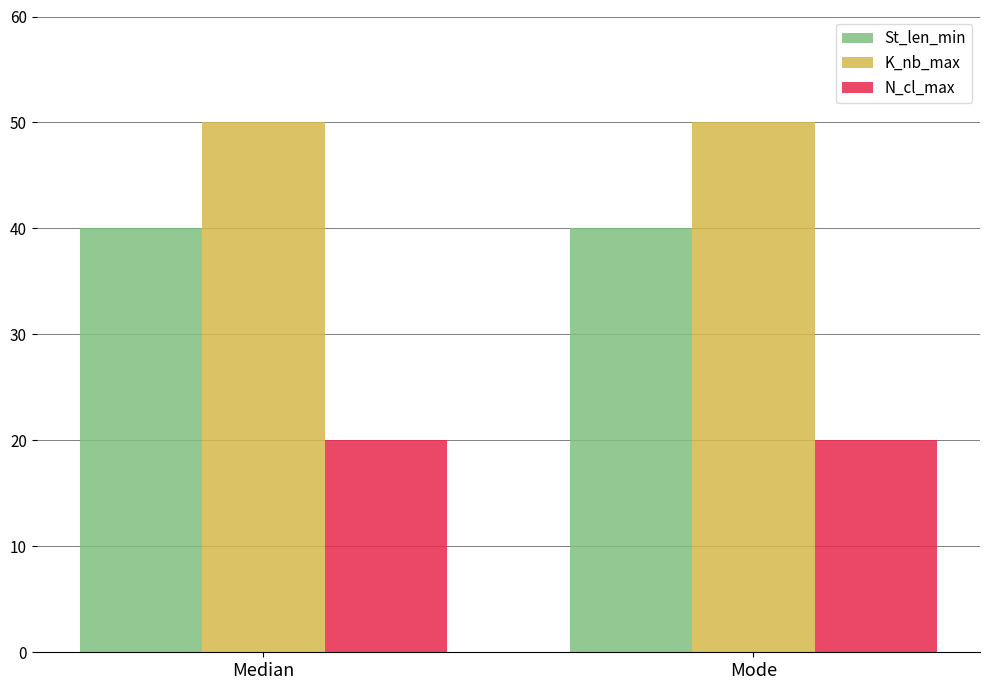

Which series has the largest total across all categories?

K_nb_max